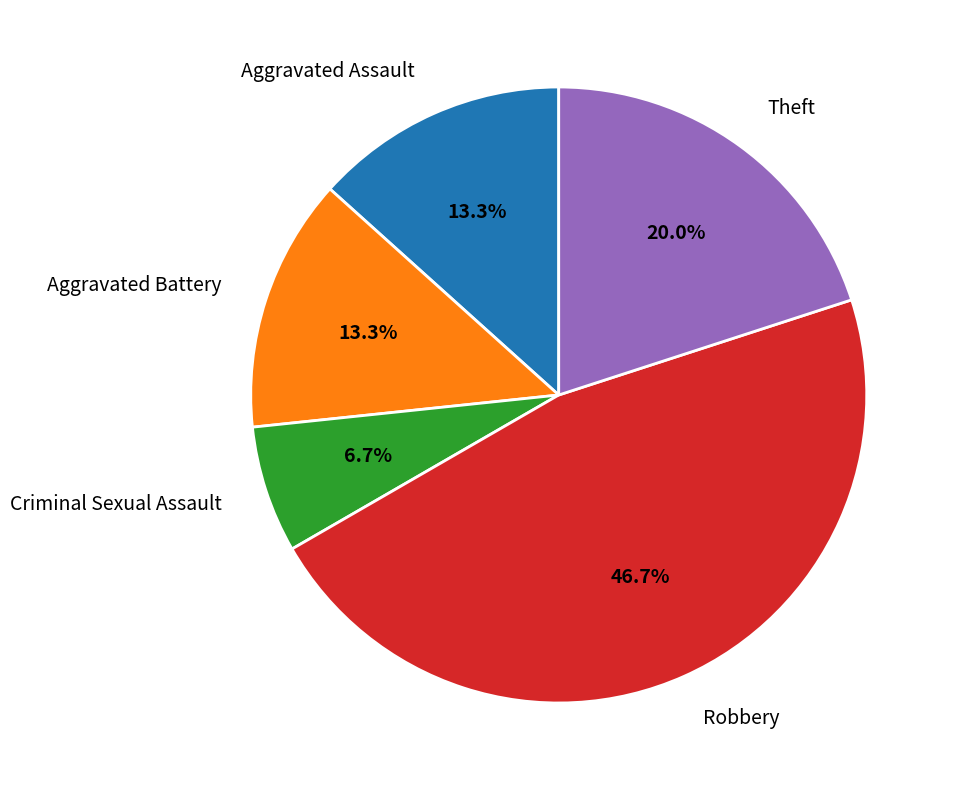

Does Criminal Sexual Assault represent more than half of the total?

No